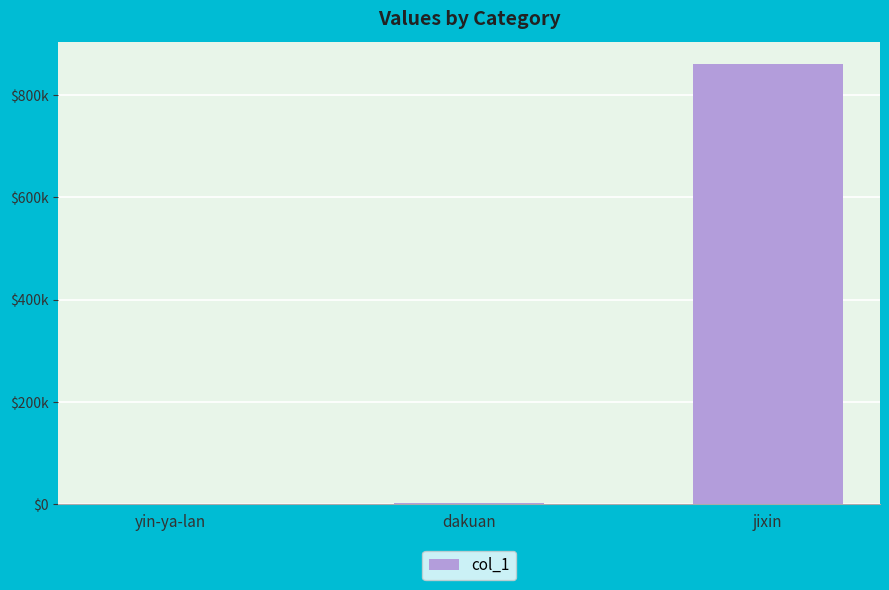

At which label does the data first exceed 2185?

jixin